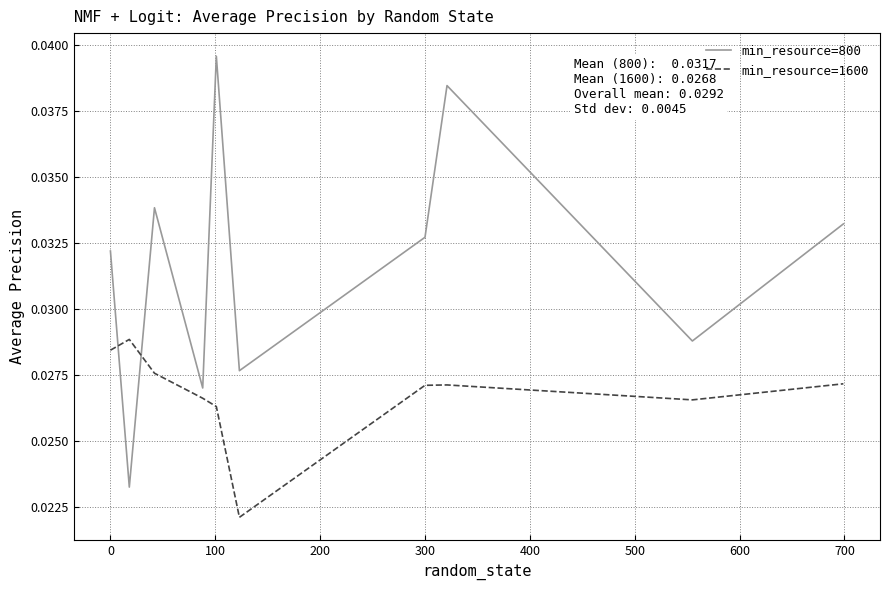

Rank the series by their maximum value, from highest to lowest.

min_resource=800, min_resource=1600